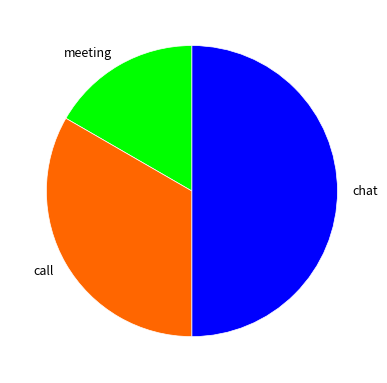

Does meeting account for over 50% of the chart?

No